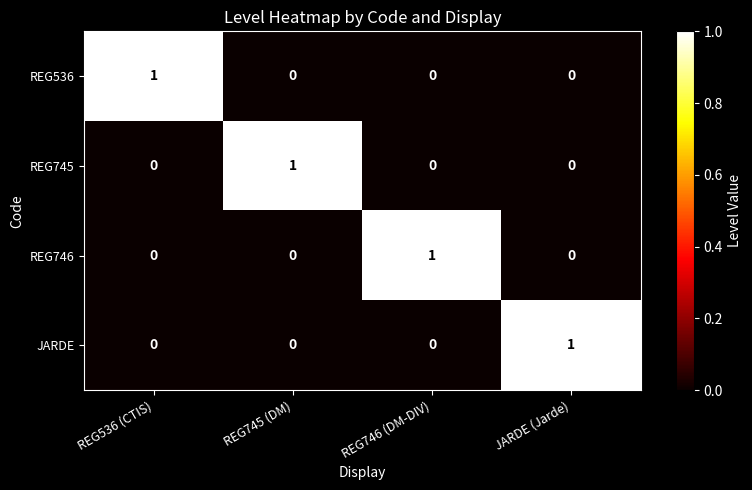

Count the JARDE values in the range 0 to 1.

4